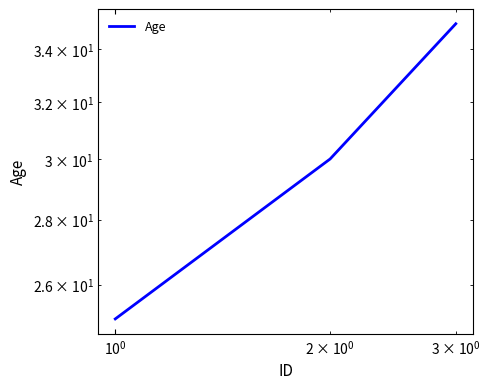

What is the minimum value shown in the chart?

25